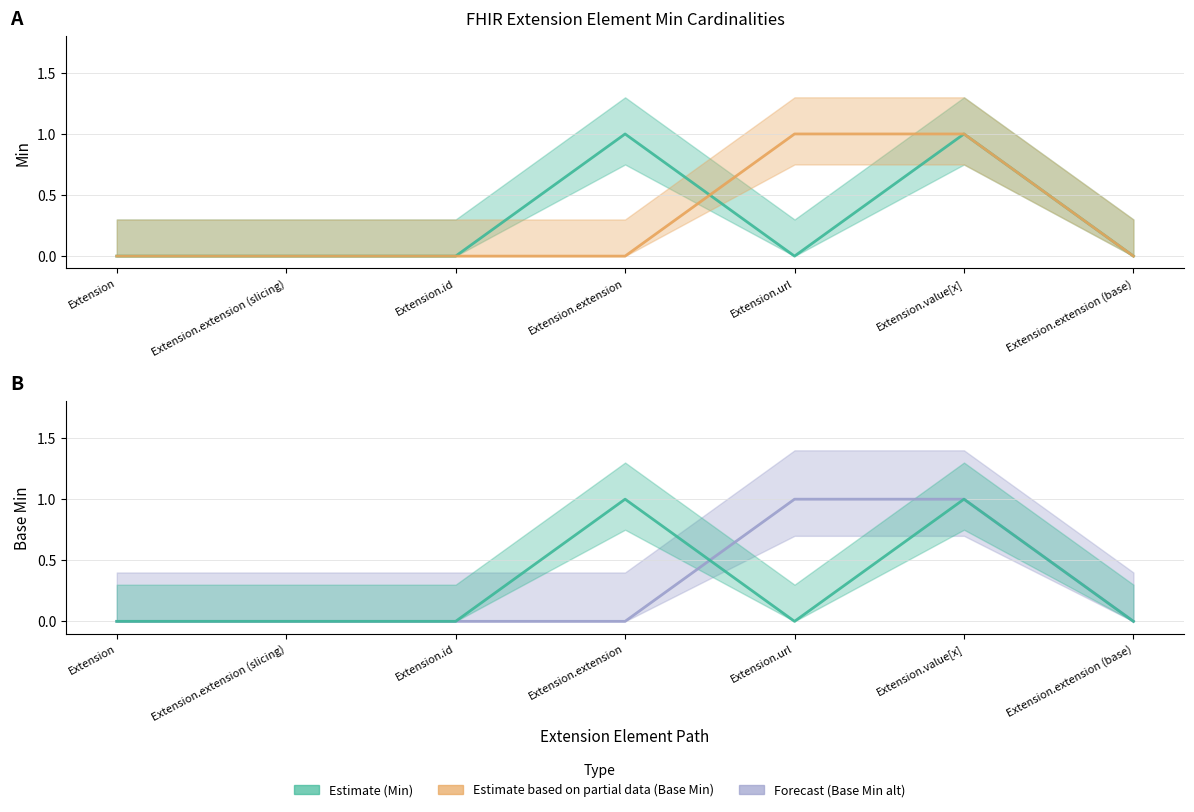

At which label is Min closest to 0?

Extension